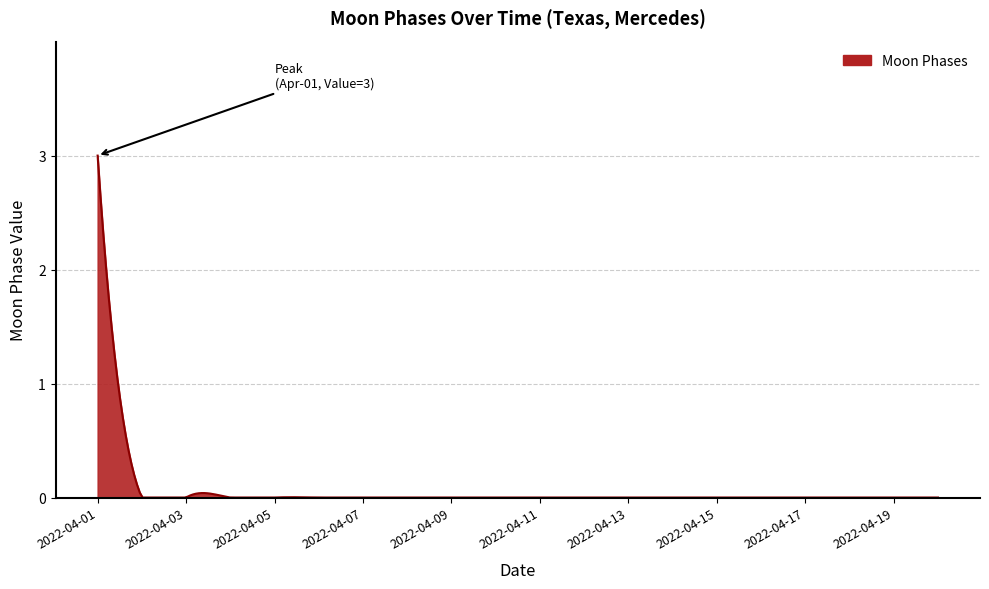

What is the difference between the maximum and minimum values?

3.0